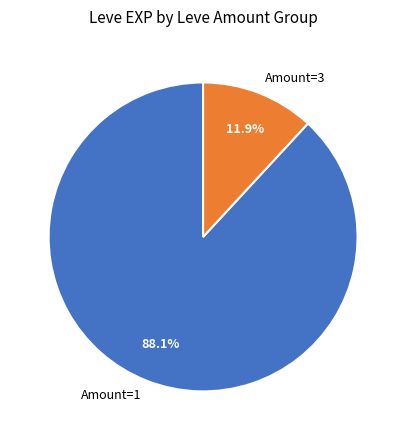

What is the ratio of the value at Amount=1 to the value at Amount=3?

7.4